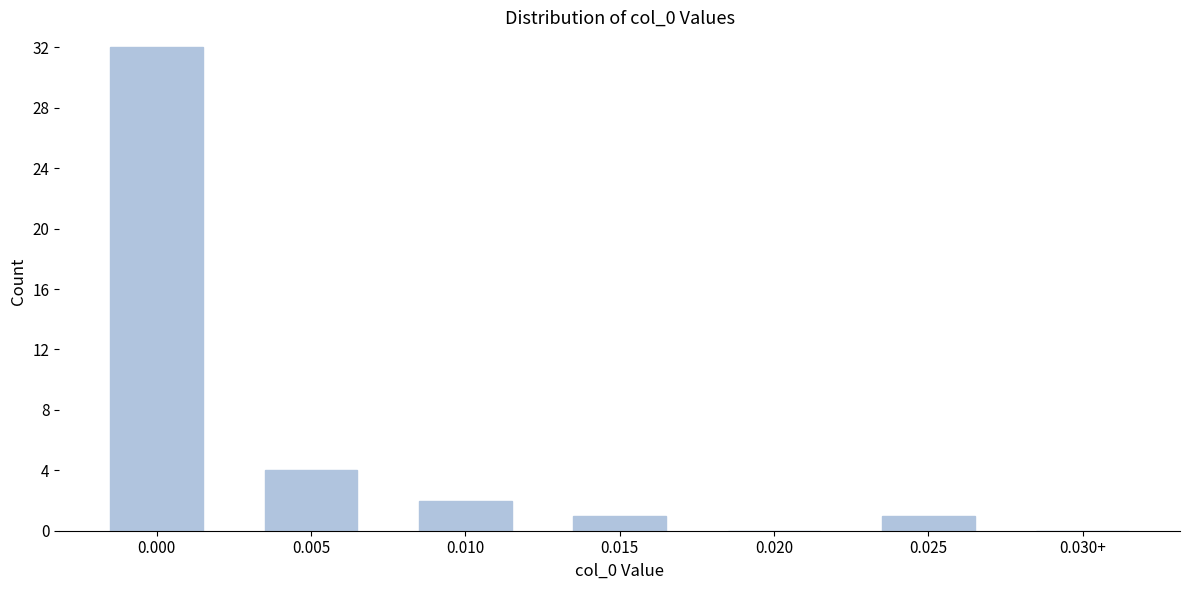

What is the sum of all values?

40